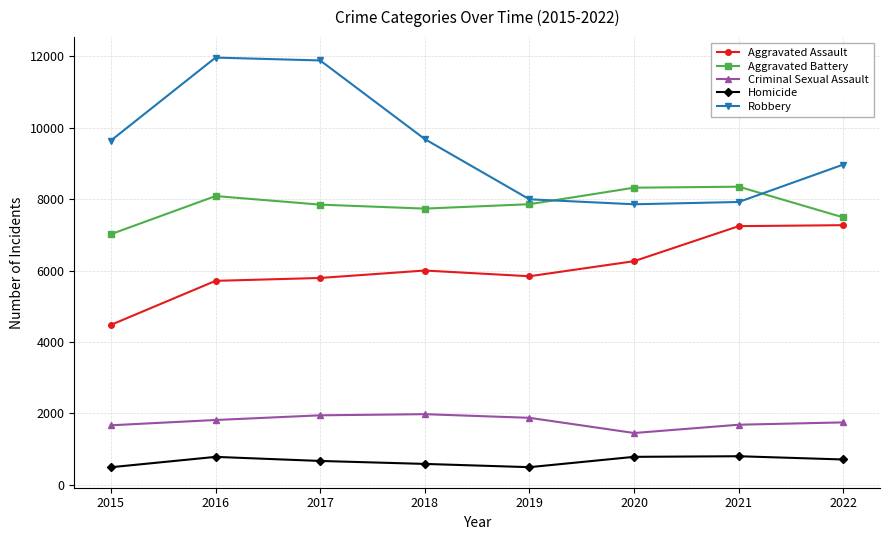

True or false: Robbery has a value of 14041 at 2022.

False